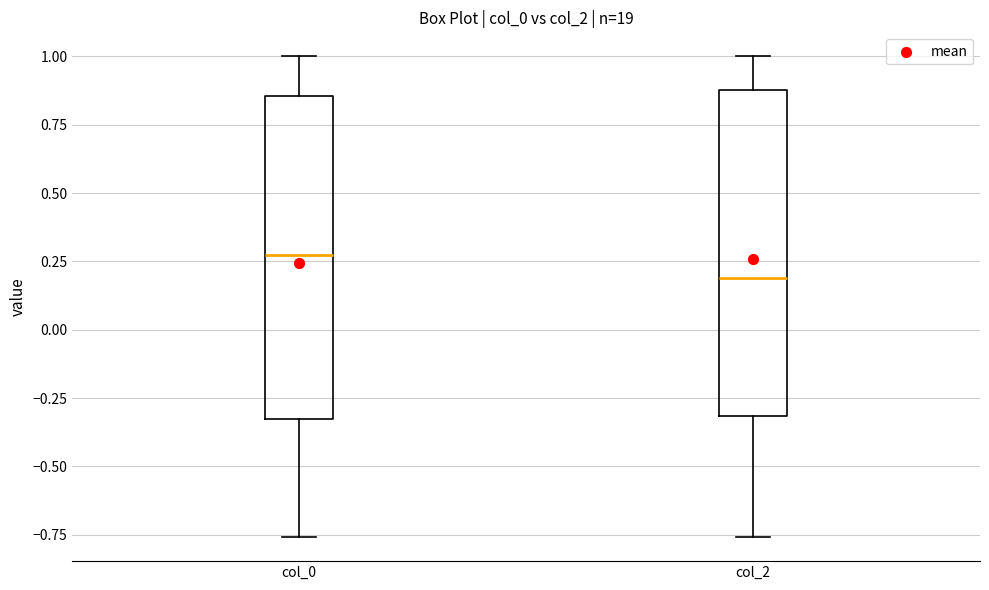

Reading left to right, transcribe this box plot: for each box, give where its median line is, the range the box spans, and where its two whiskers end, as read against the y-axis. The values are not printed on the chart, so give them approximately, as read against the axis.

col_0: median 0.25, box -0.35 to 0.85, whiskers -0.75 to 1.00
col_2: median 0.20, box -0.30 to 0.90, whiskers -0.75 to 1.00